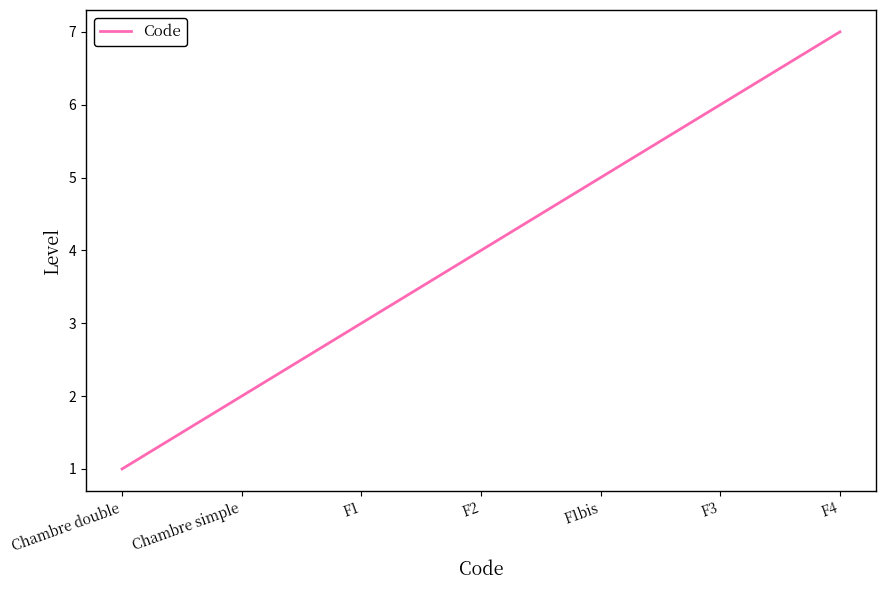

Reading left to right, extract all data points from this chart.

1	2	3	4	5	6	7